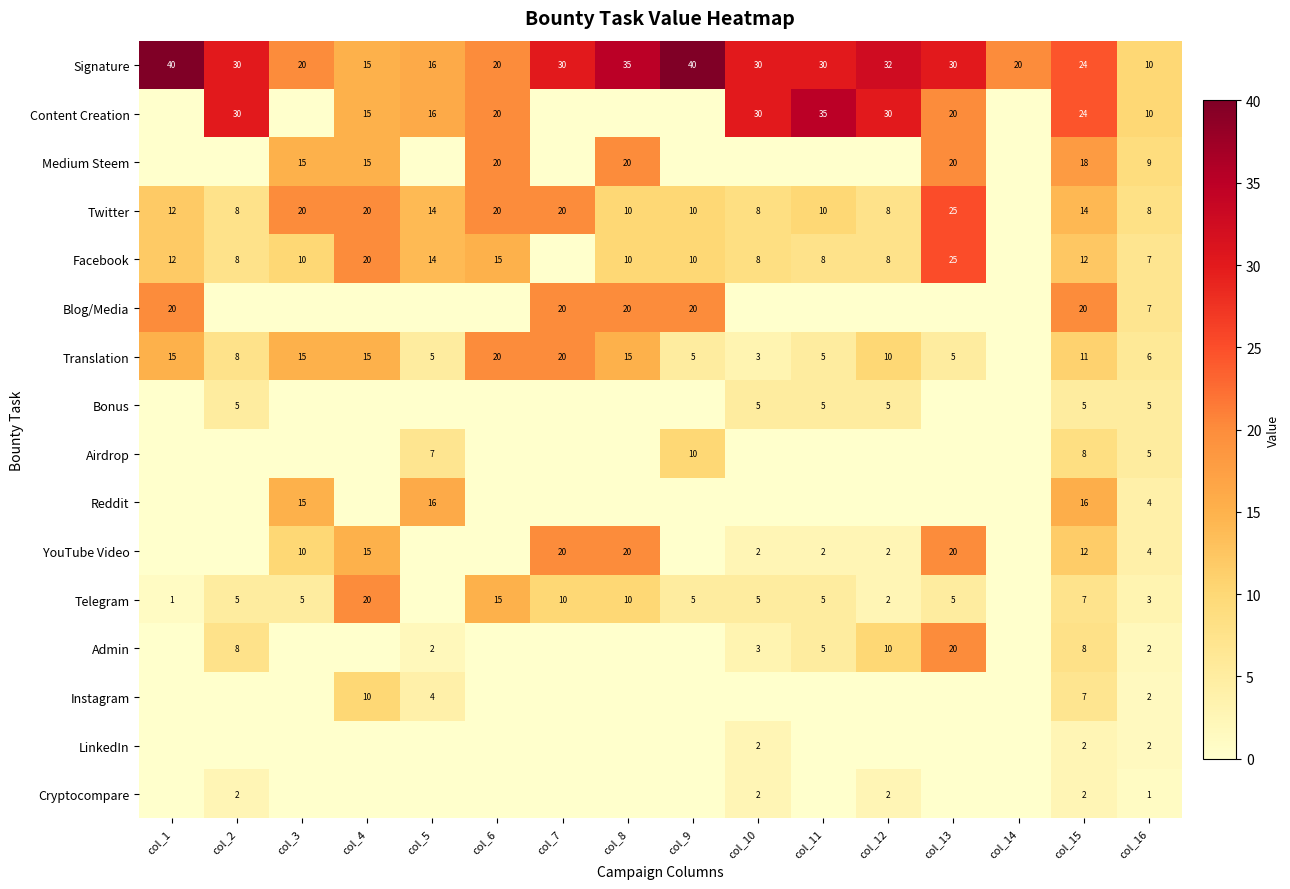

At which category is the sum across all series the highest?

col_15